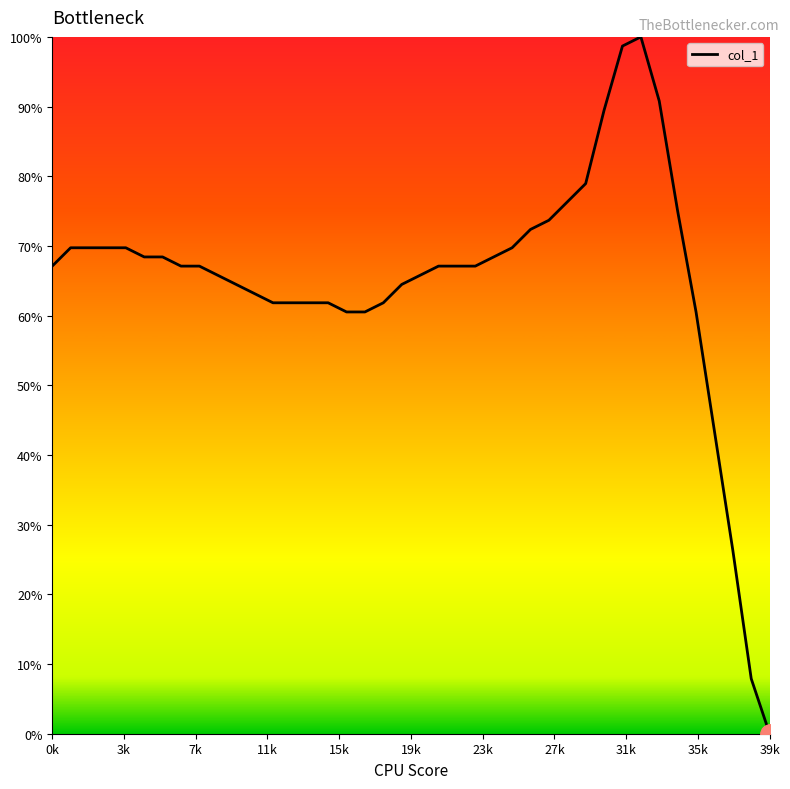

What is the maximum value shown in the chart?

100.0